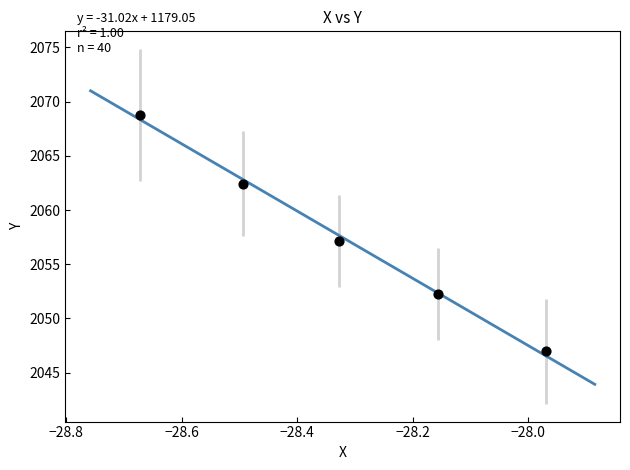

What is the average X value?

-28.3